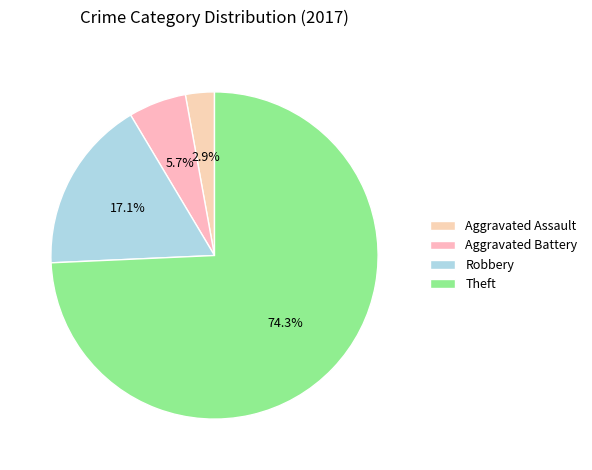

What percentage is the Aggravated Assault slice, to the nearest percent?

3%